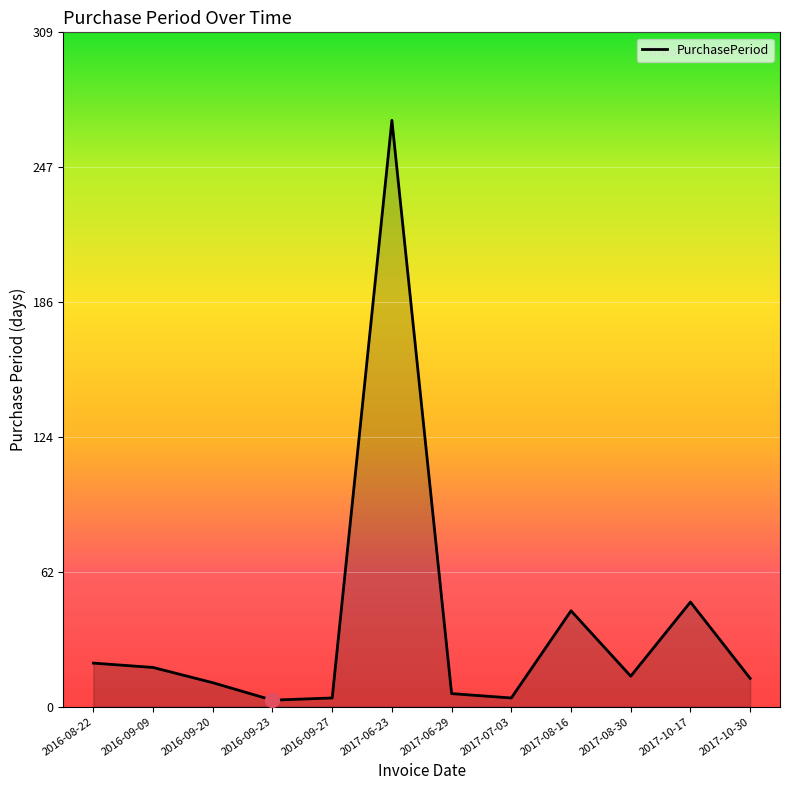

What is the maximum value shown in the chart?

269